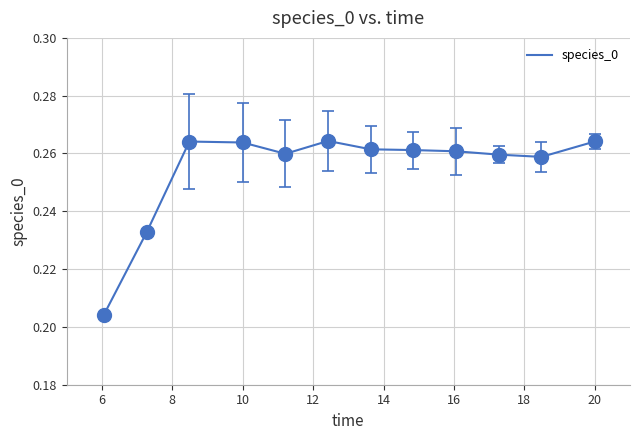

Is this an area chart (filled region under the line)?

No